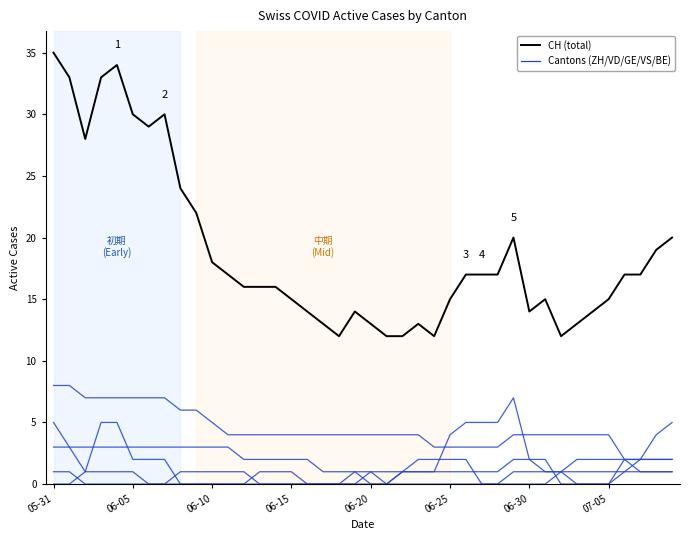

Is this an area chart (filled region under the line)?

No